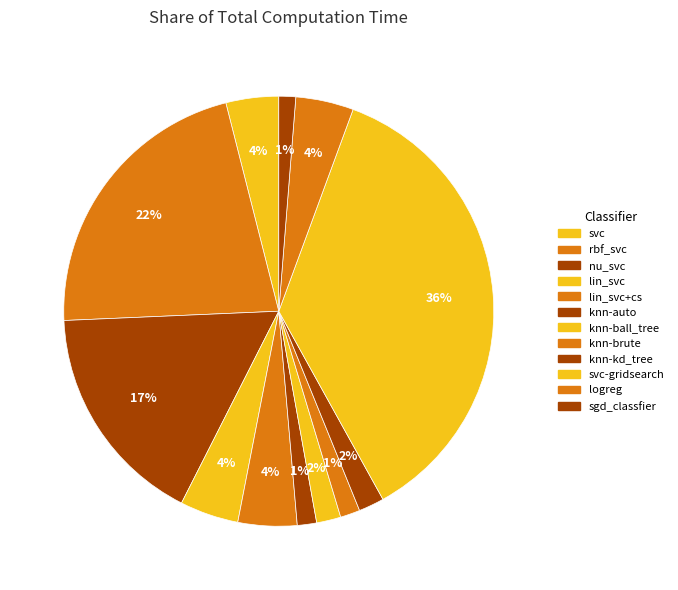

To the nearest percent, what is the average slice percentage?

8%